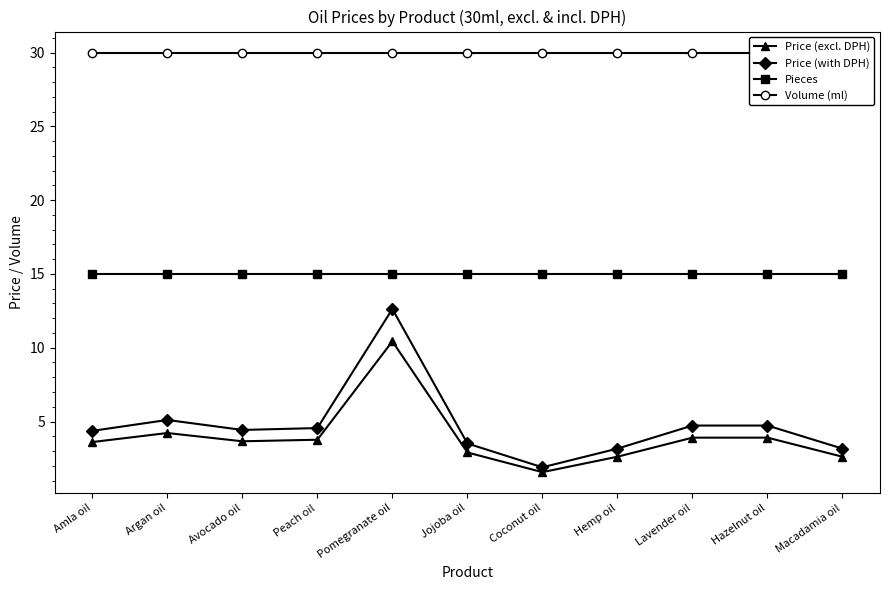

How many values in the Price (with DPH) series are below 4?

4